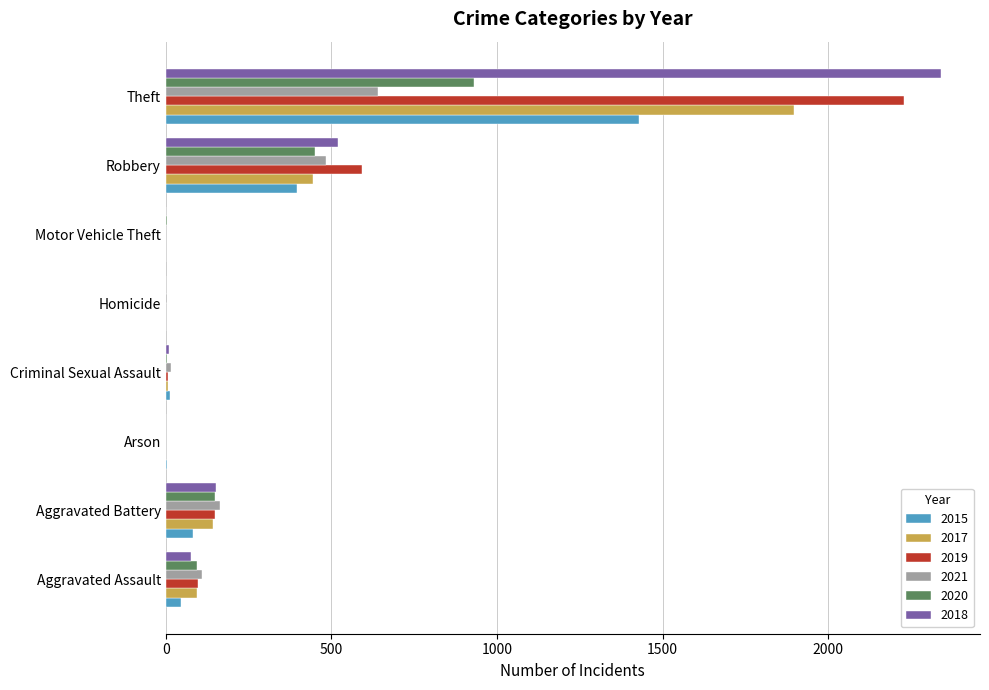

Which category has the highest value in the 2020 series?

Theft